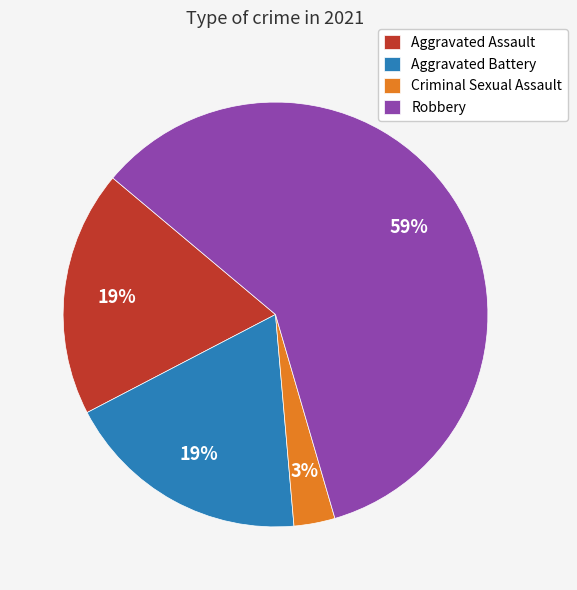

Which slice is the smallest?

Criminal Sexual Assault